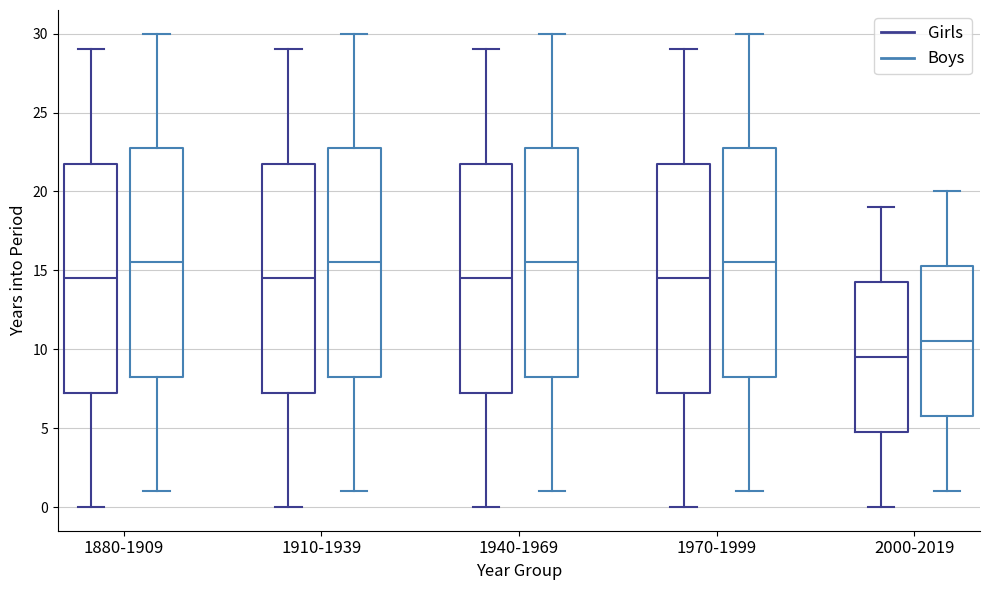

Where is the lower edge of the box for 1970-1999 (Boys) on the y-axis? The values are not printed on the chart, so give them approximately, as read against the axis.

8.5